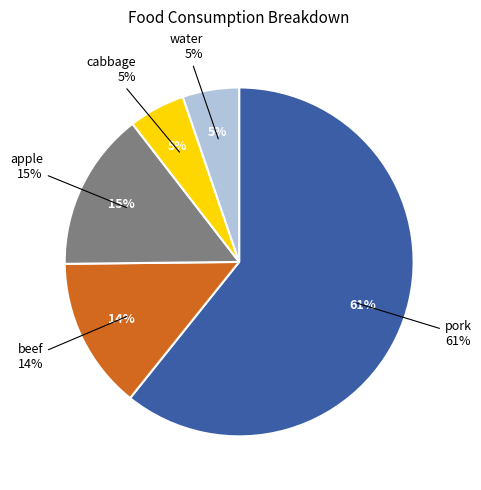

Is it true that water is 1% of the pie?

False